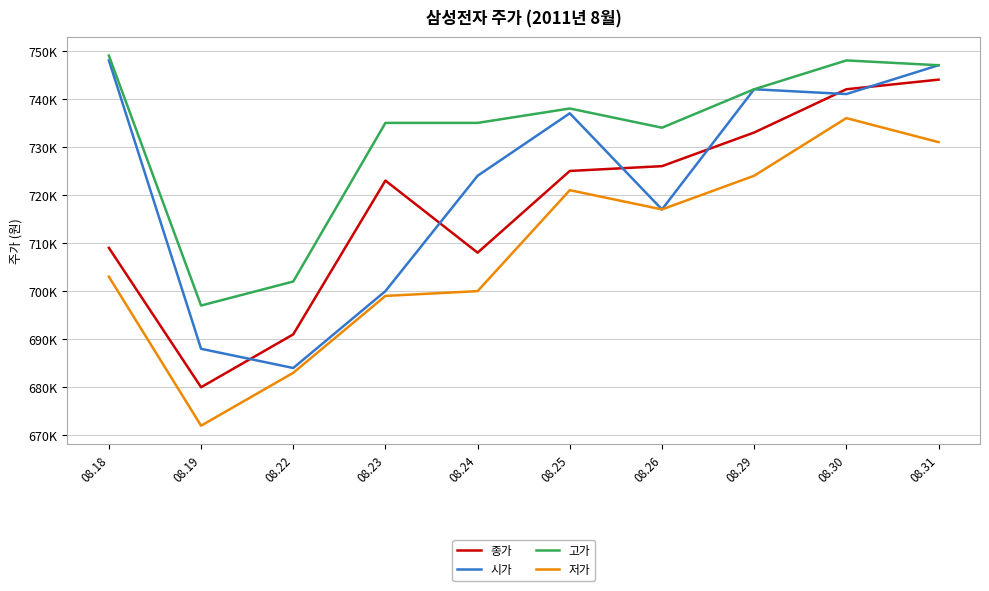

Which label corresponds to the smallest value in the chart?

08.19